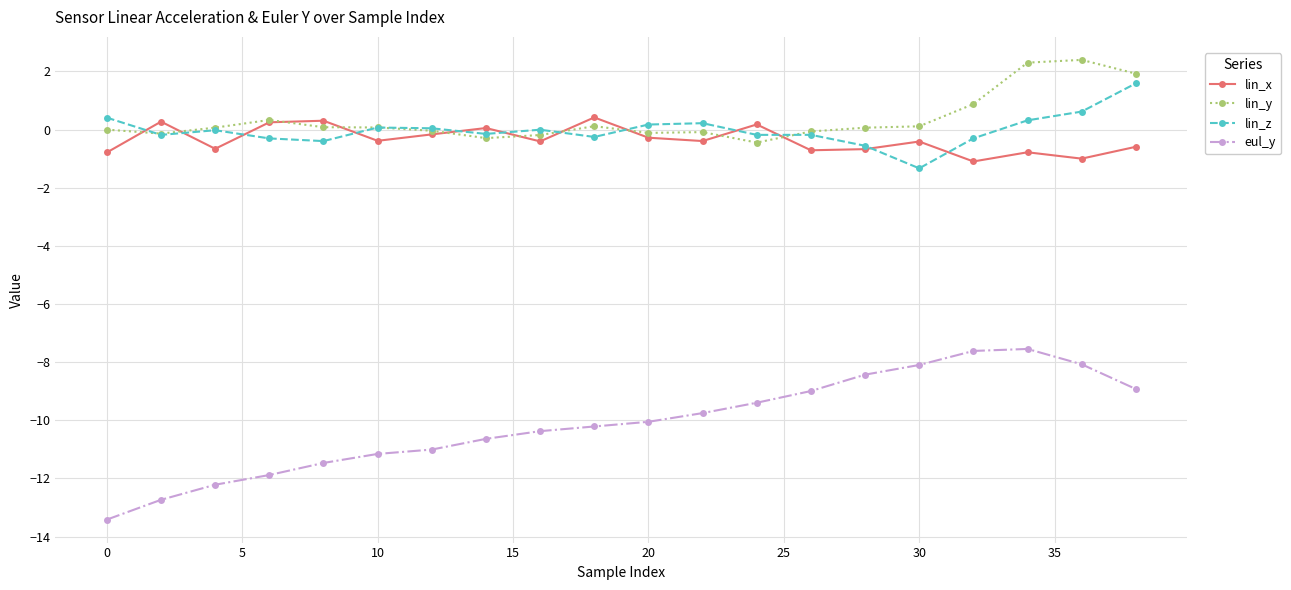

What is the value of the eul_y point at the 15th from the left?

-8.4